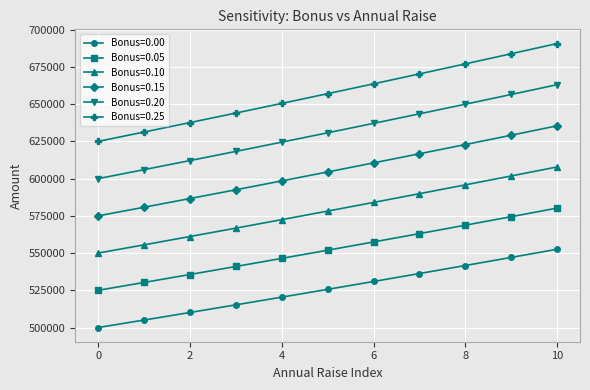

Which series has the largest total across all categories?

Bonus=0.25